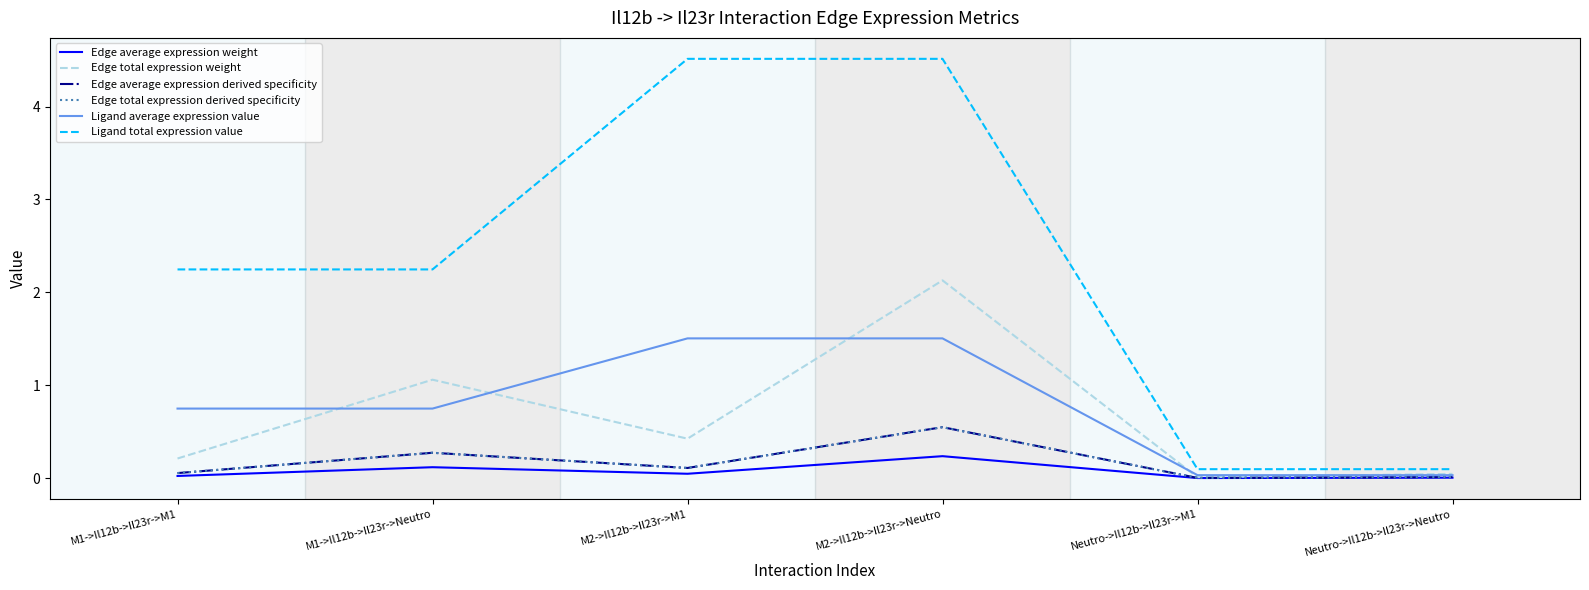

What is the greatest value displayed?

4.5